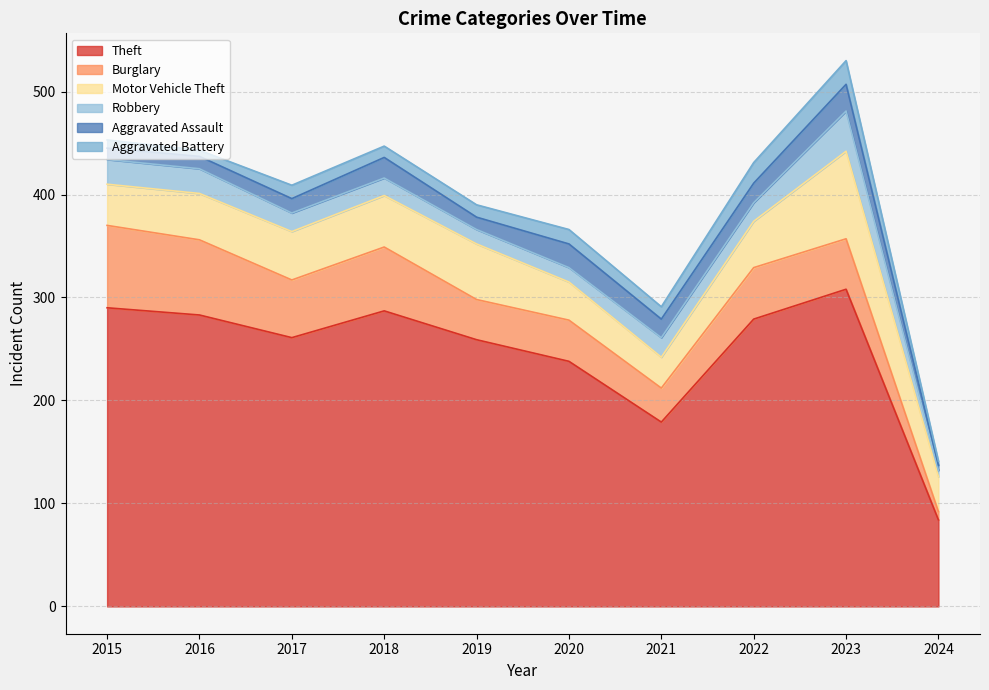

Is it true that Motor Vehicle Theft equals 9 at 2015?

False